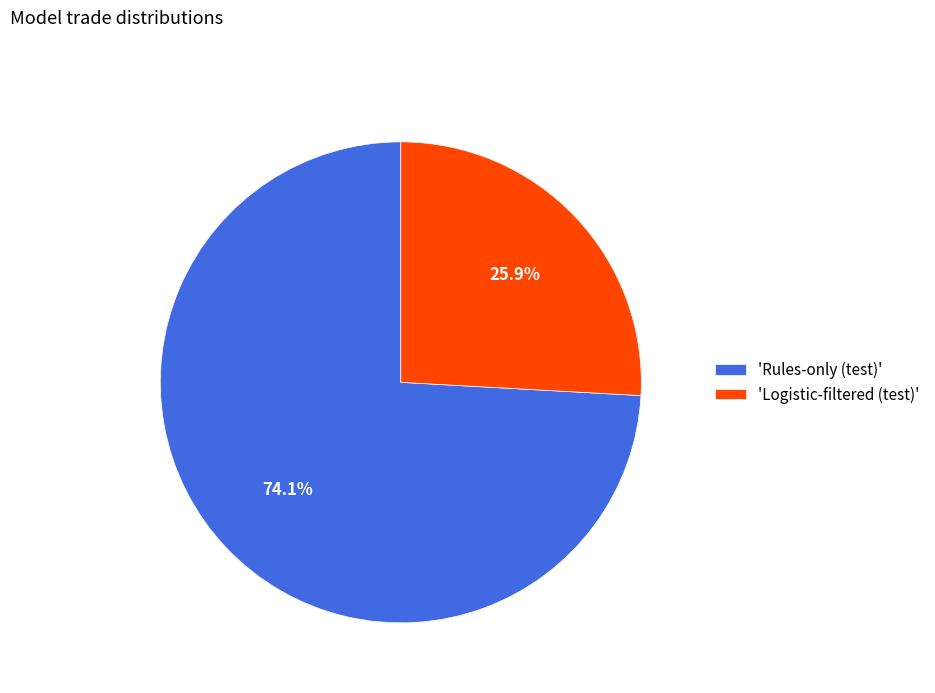

Rank the categories by value from highest to lowest.

'Rules-only (test)', 'Logistic-filtered (test)'